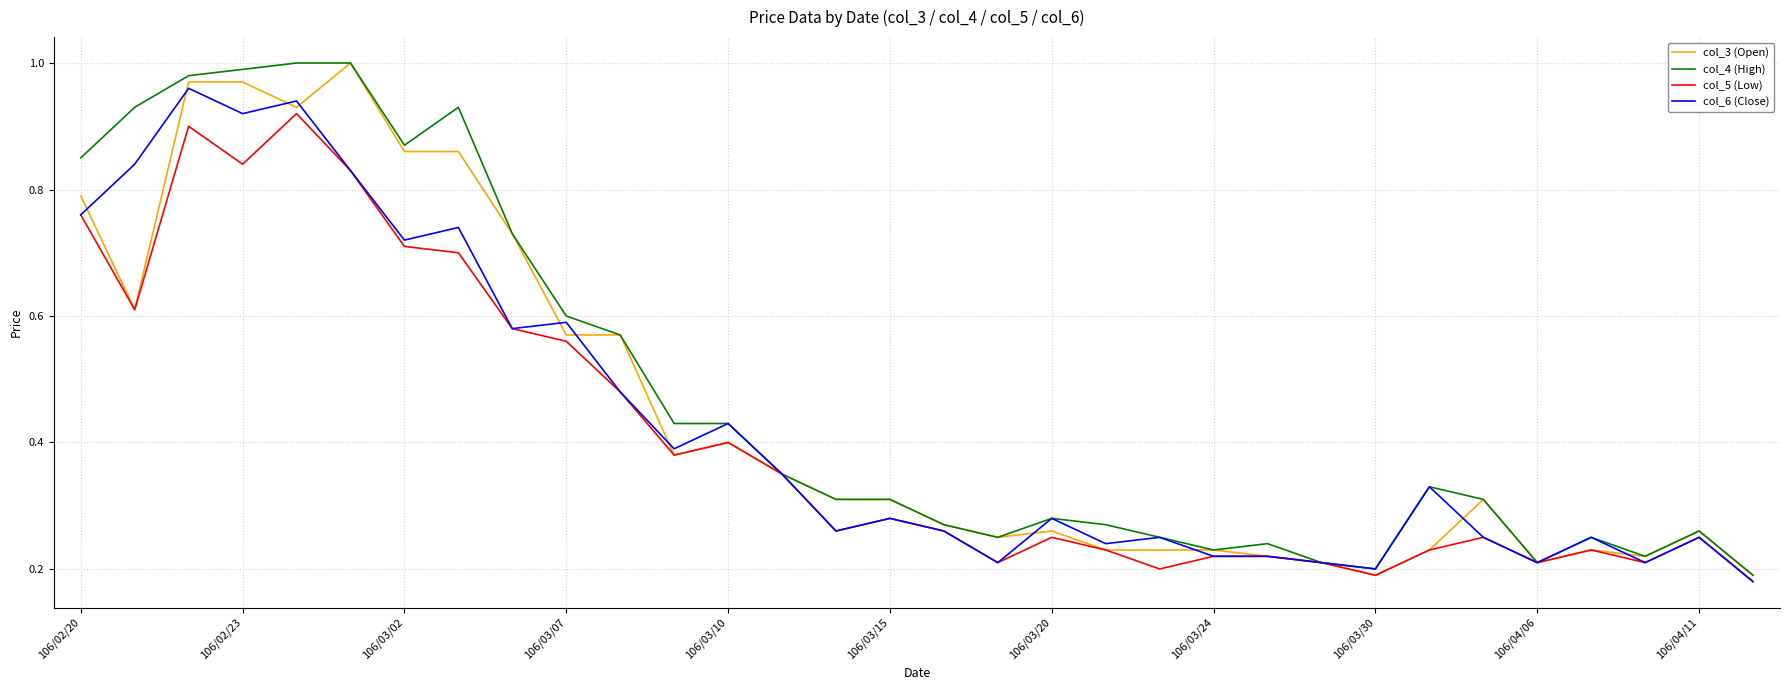

At which category does the chart reach its minimum across all series?

31